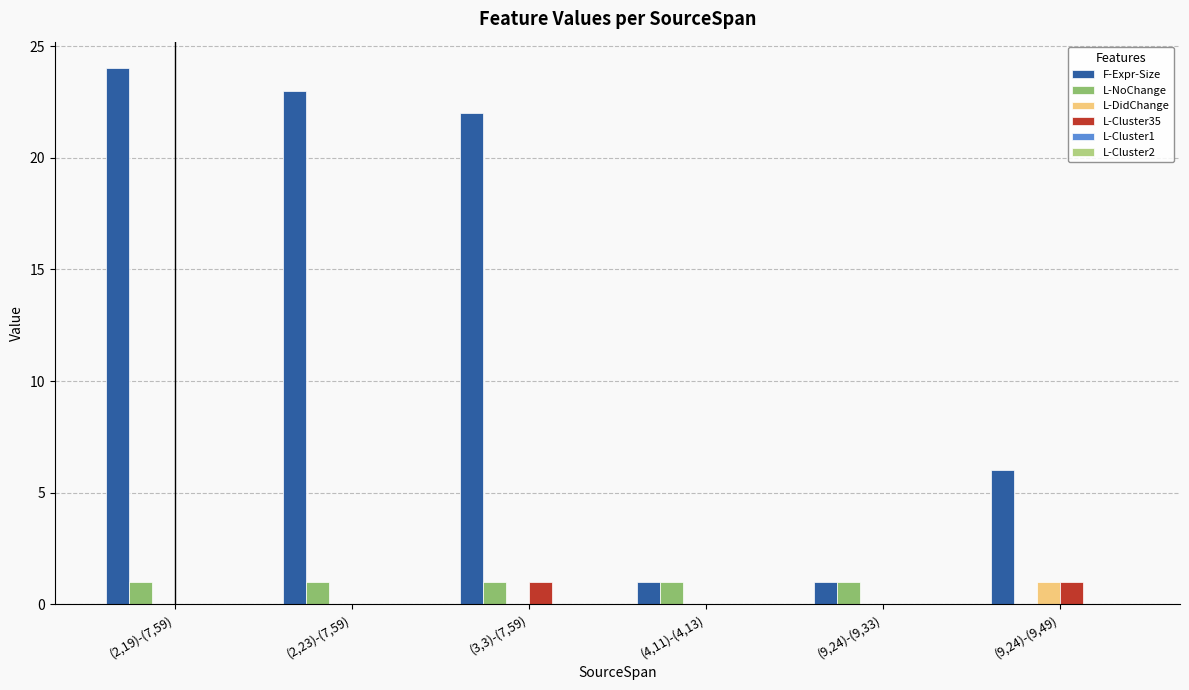

Which category has the highest value across all series?

(2,19)-(7,59)